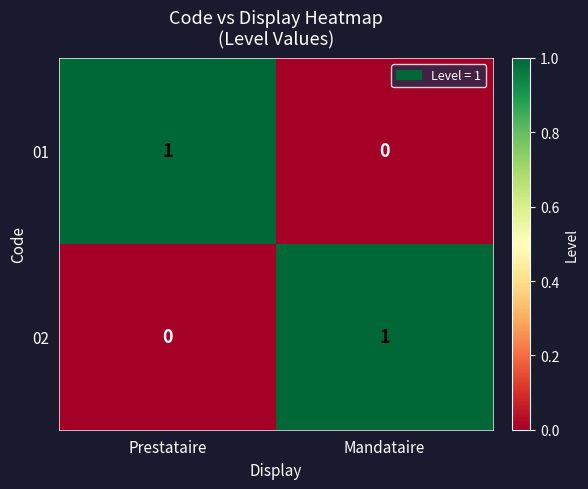

At Mandataire, list the series in order from smallest to largest.

01, 02